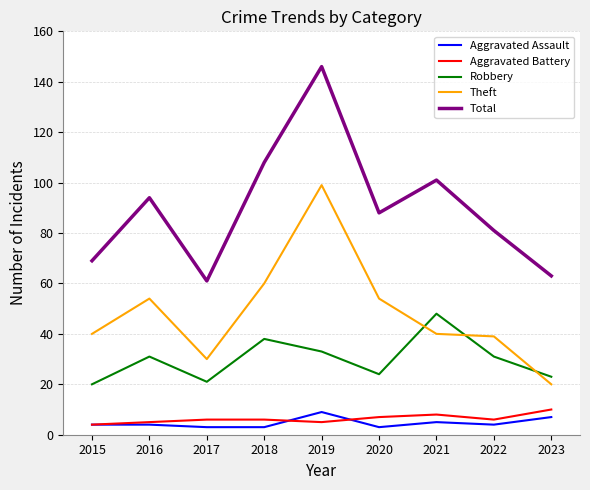

What is the greatest value displayed?

146